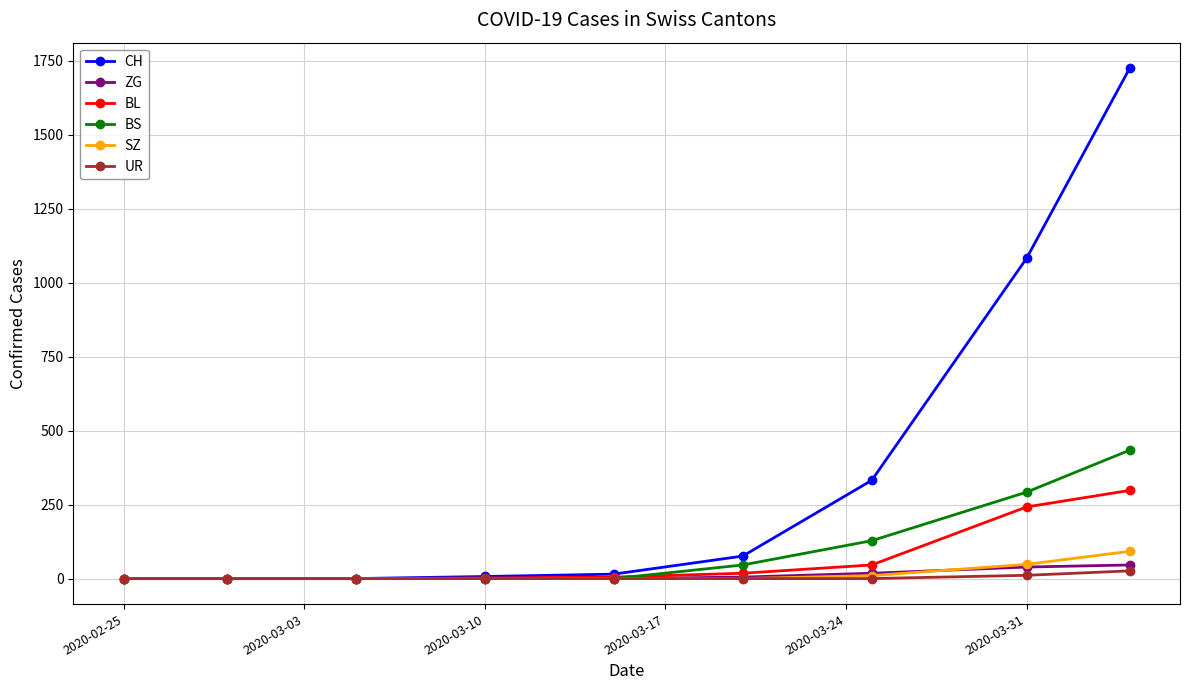

Which series has the largest range (max minus min)?

CH